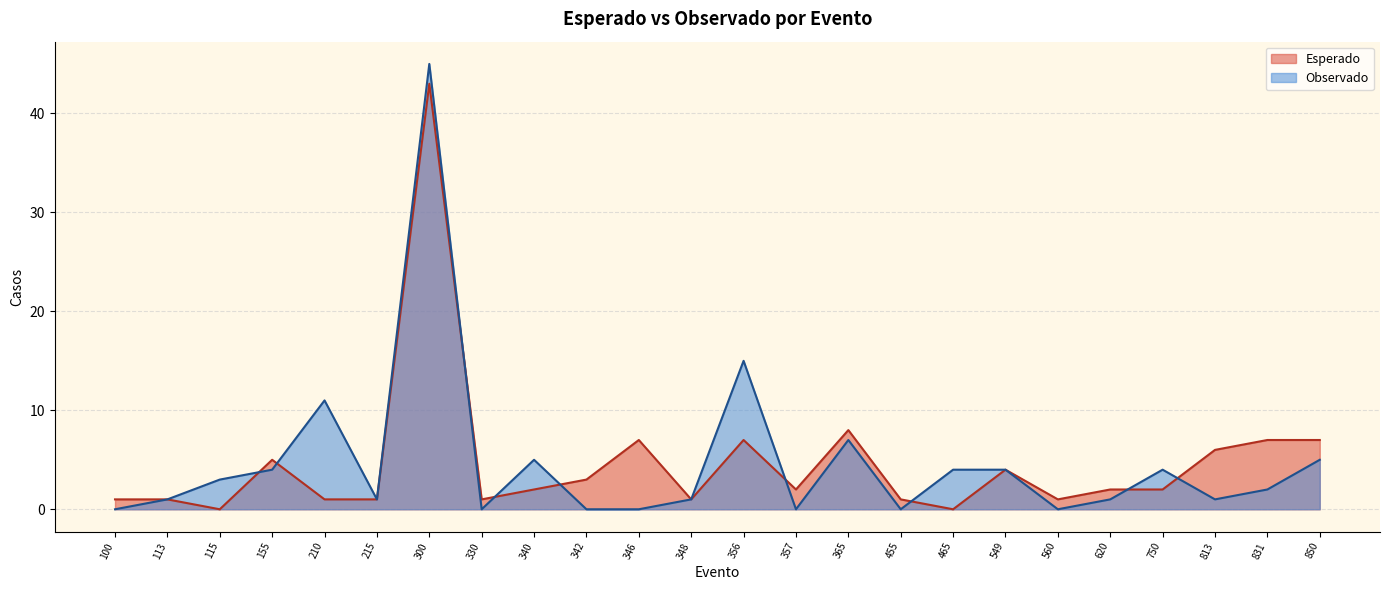

List the series in order of their peak value, highest first.

Observado, Esperado